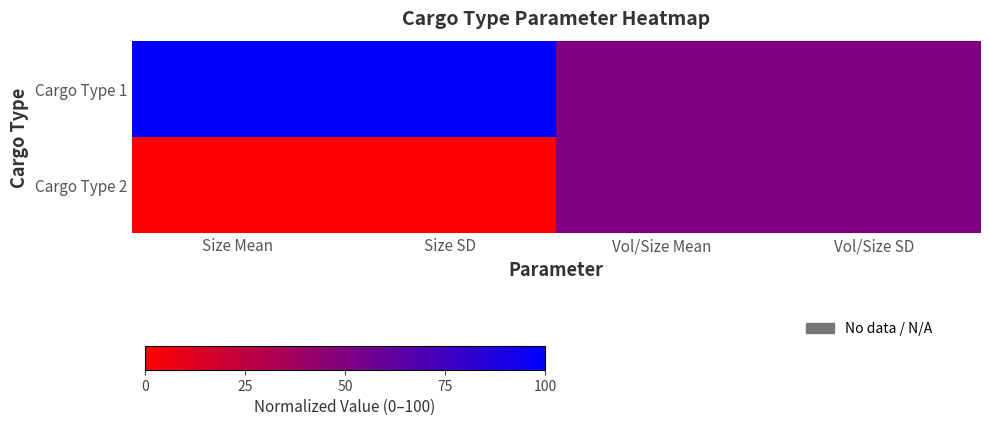

Which series has the largest range (max minus min)?

Cargo Type 1